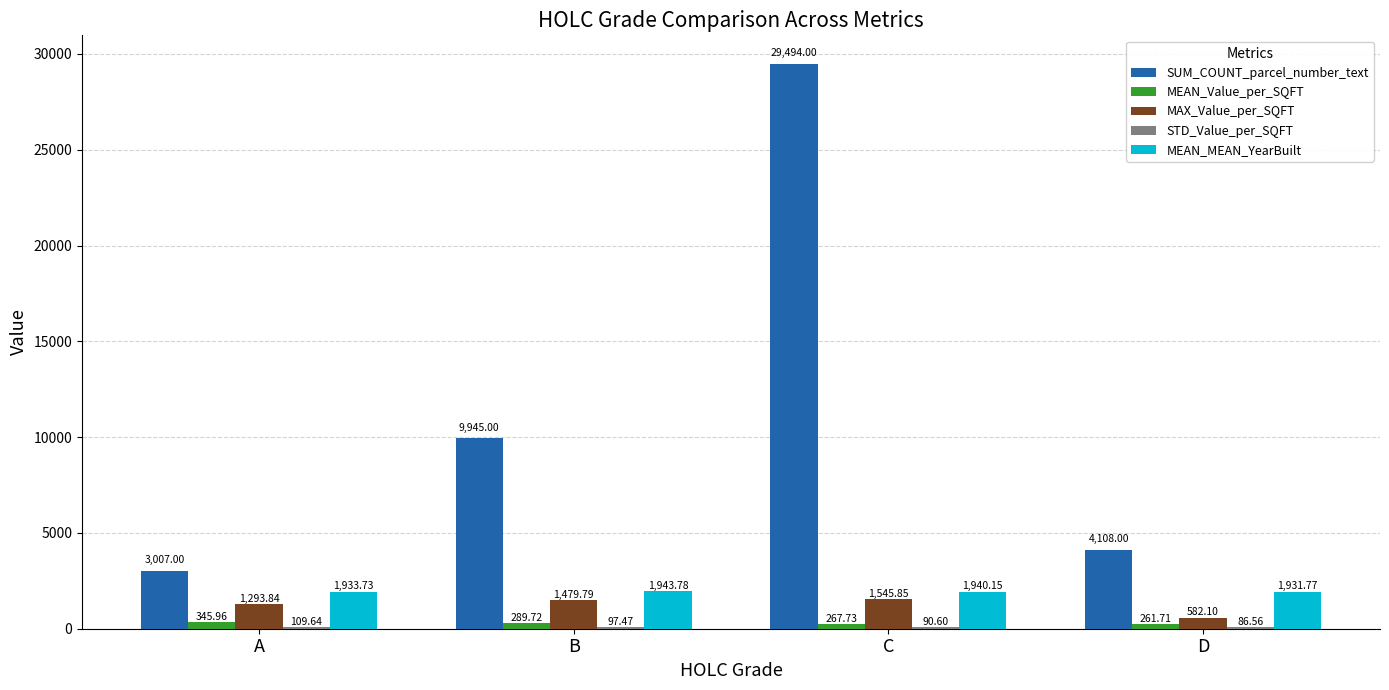

At which label is MAX_Value_per_SQFT closest to 1063?

A